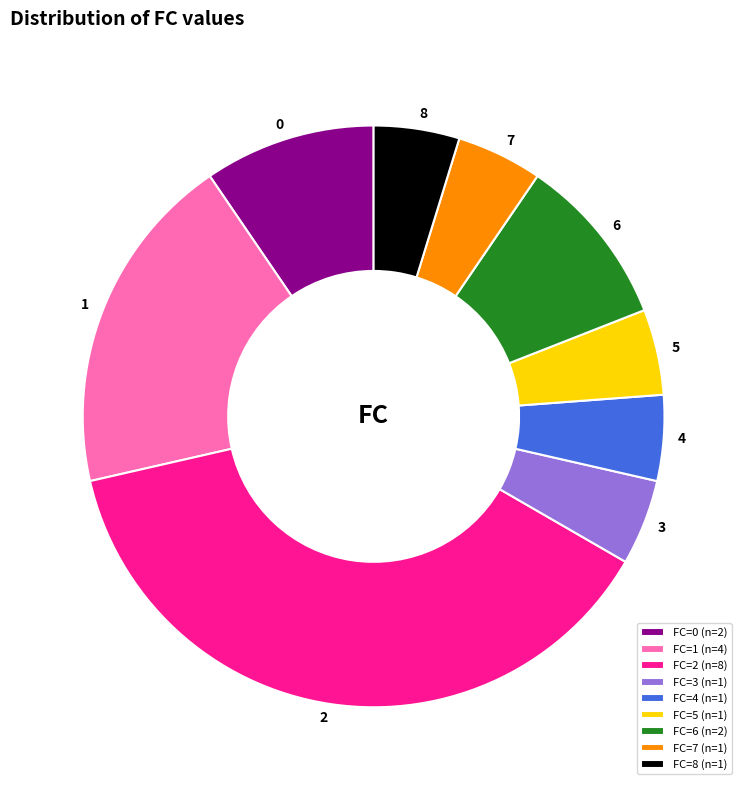

How many segments does this pie chart have?

9